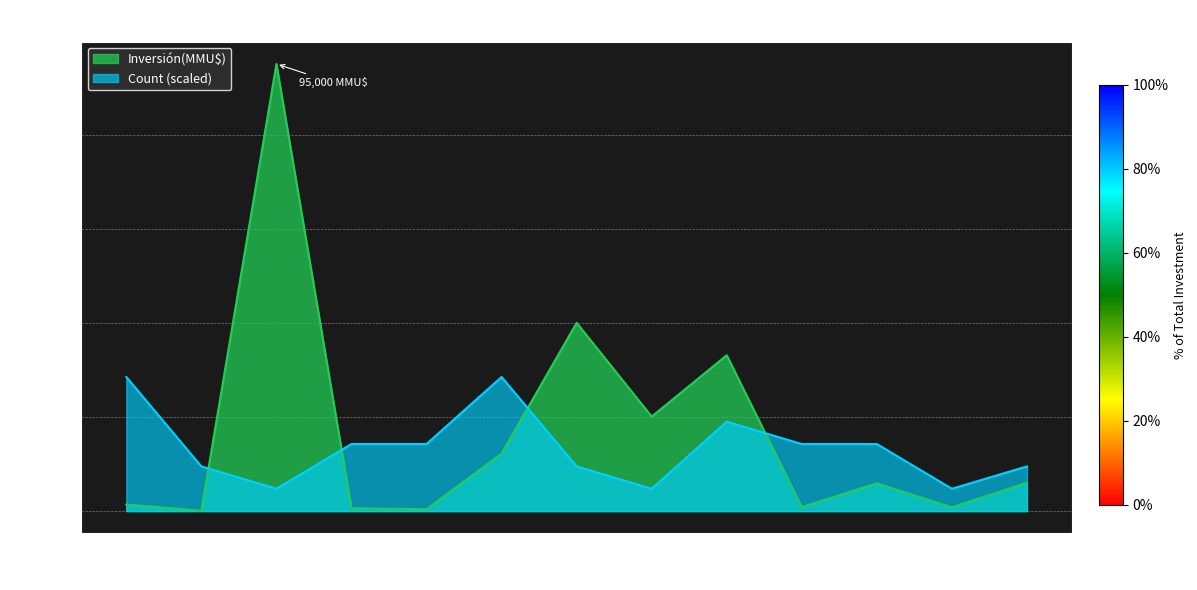

Between which two adjacent categories do Count and Inversión(MMU$) first intersect?

2009 and 2010